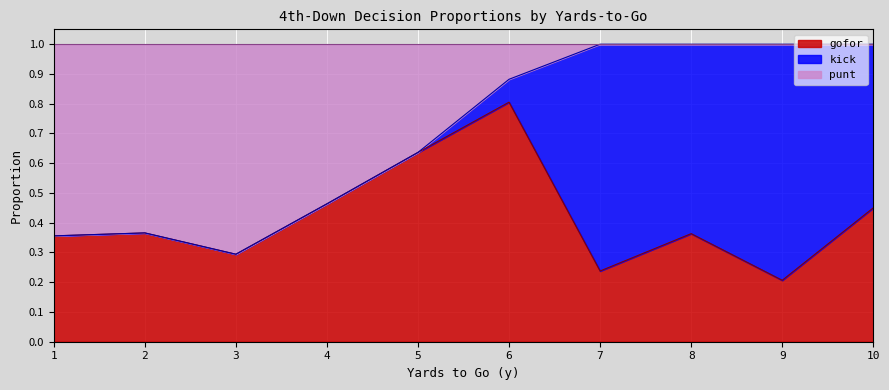

True or false: kick and gofor intersect in this chart.

True